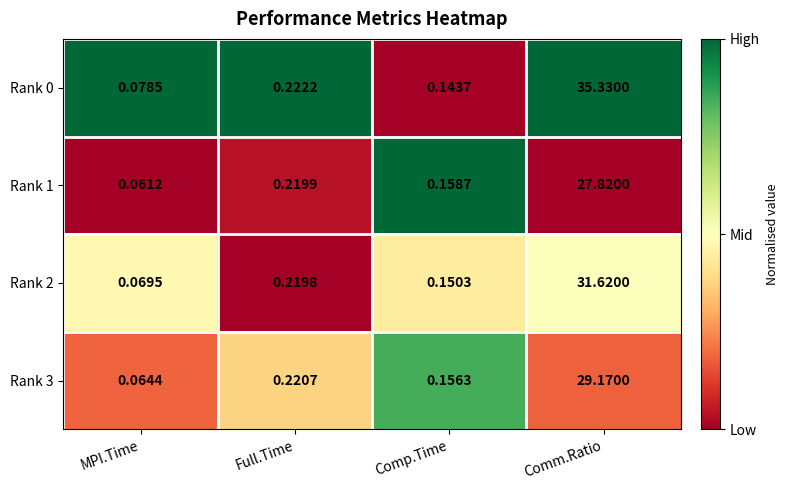

What is the greatest value displayed?

35.3